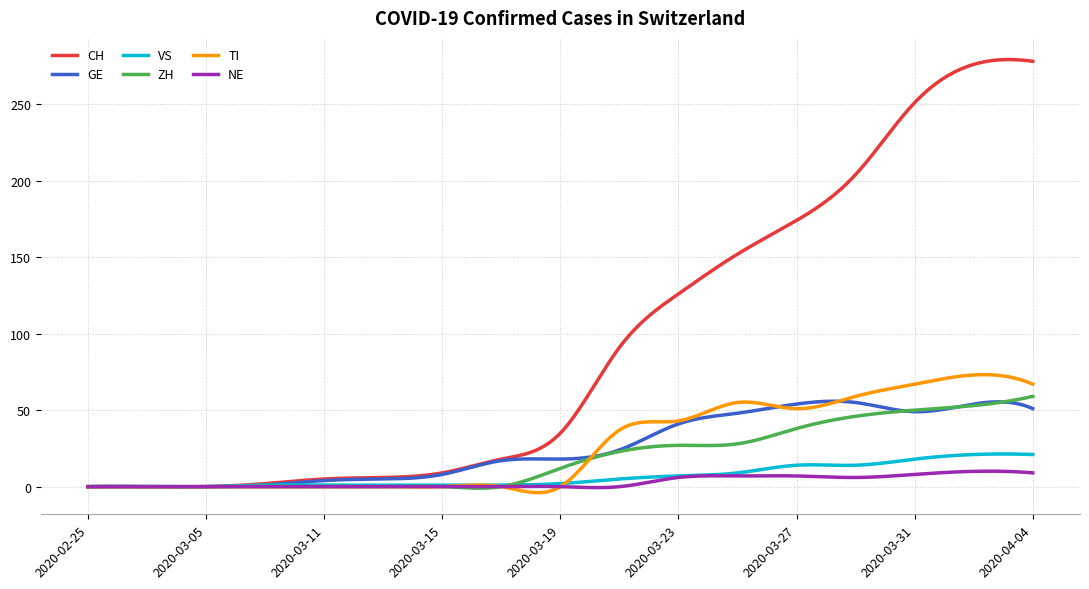

What is the maximum value for GE?

55.8